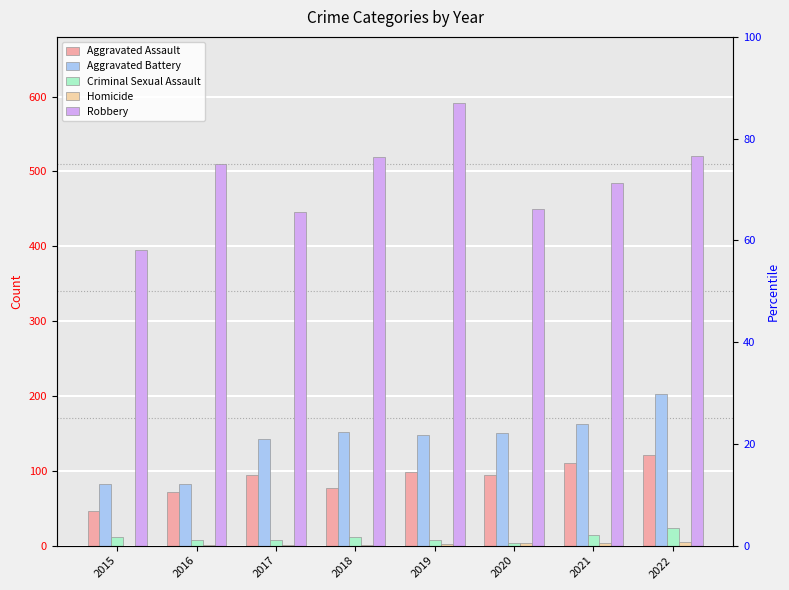

How many groups of bars are there?

8